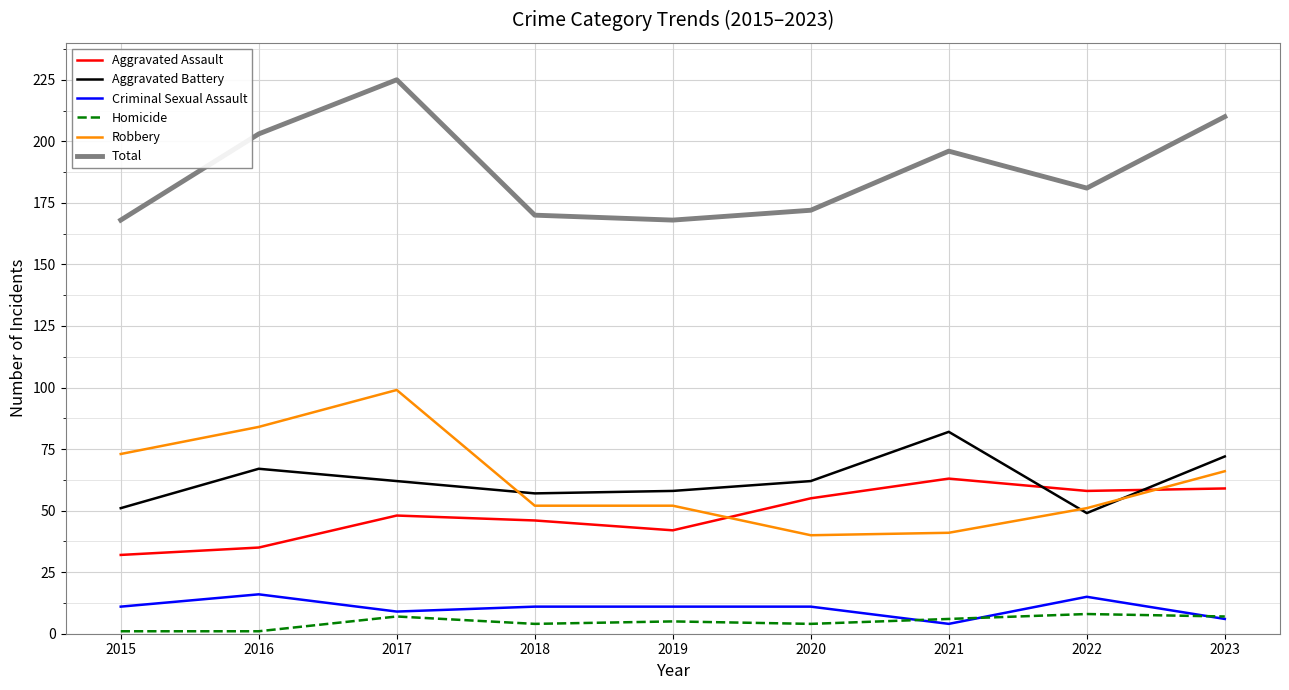

True or false: Robbery has more than 0 points higher than both neighbors.

True